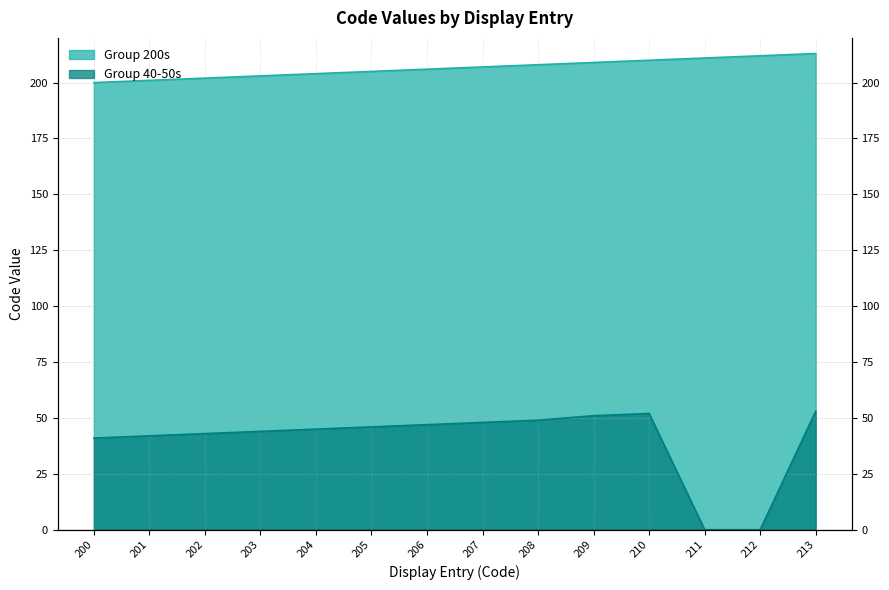

How many values in the Group 40-50s series are below 46?

7